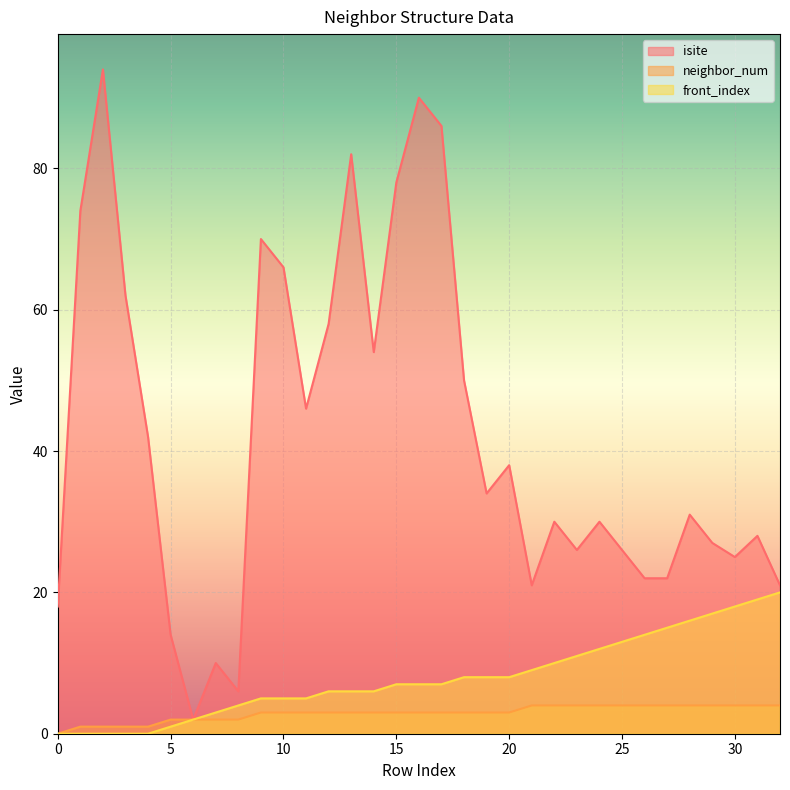

At which category is the sum across all series the highest?

16